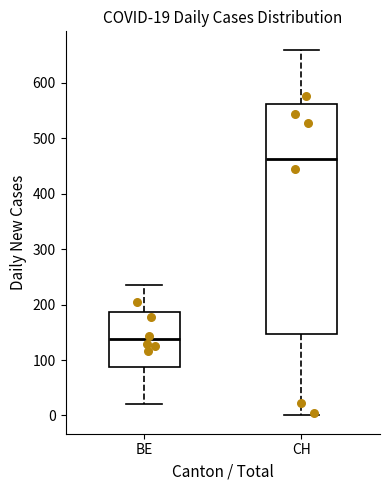

Comparing the boxes themselves (not the whiskers), which one is the tallest?

CH